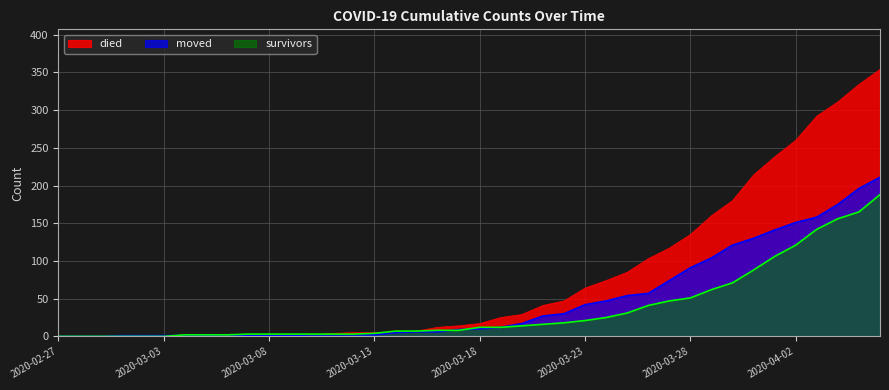

True or false: survivors has more than 2 interior local peaks.

False